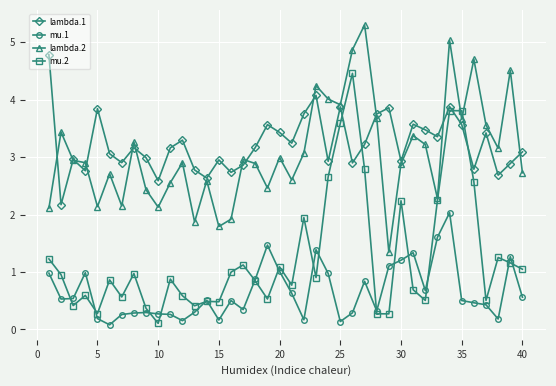

Rank the series by their maximum value, from lowest to highest.

mu.1, mu.2, lambda.1, lambda.2